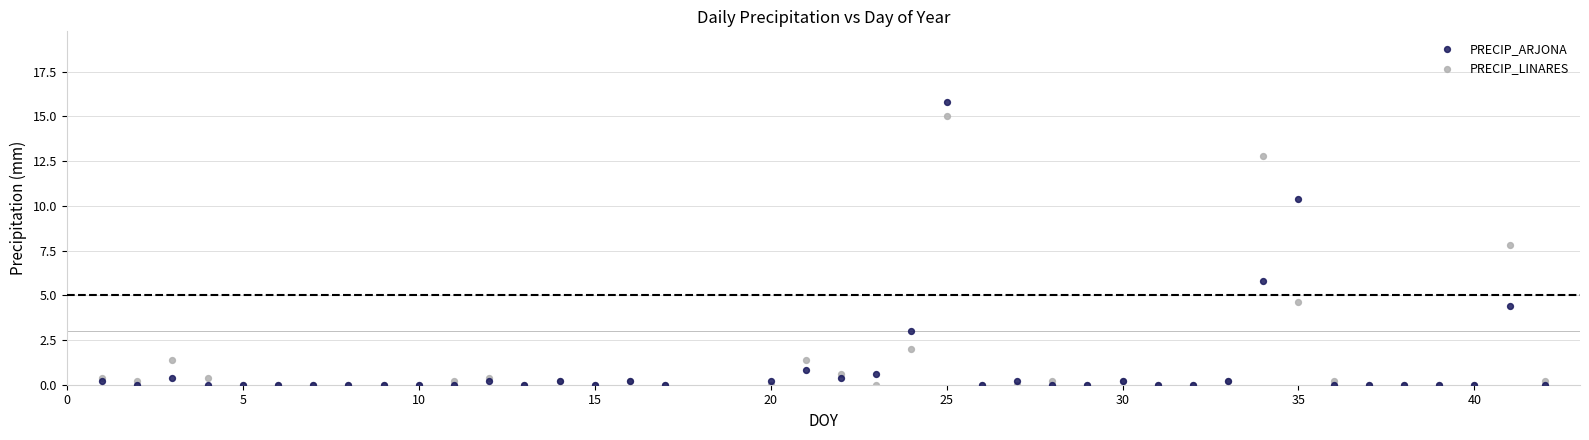

In the PRECIP_ARJONA series, what Y value is closest to 7?

5.8